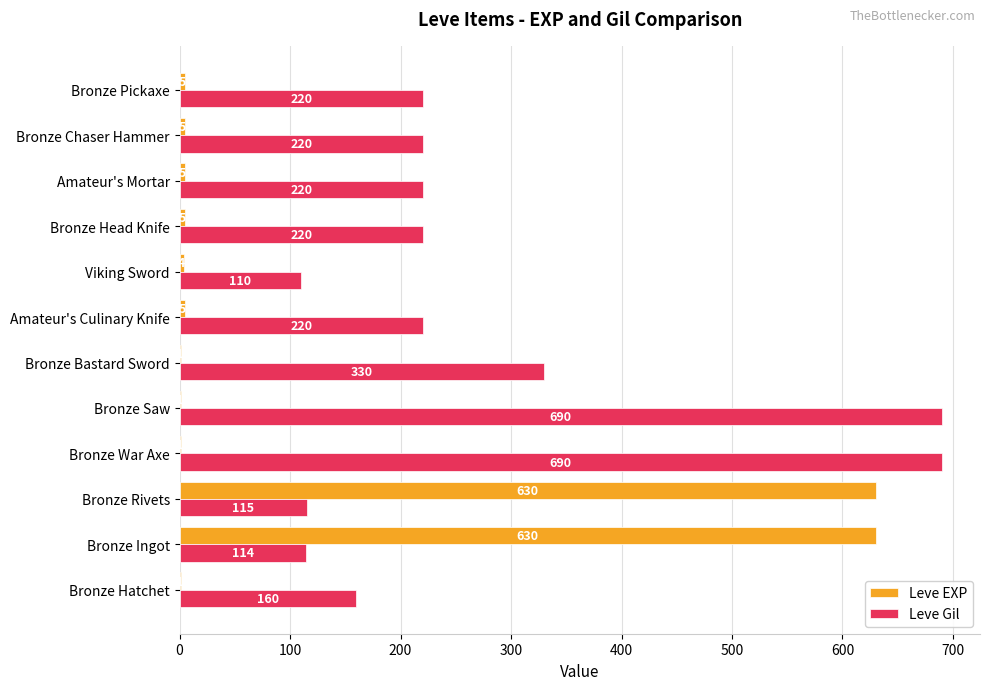

Which series has the largest total across all categories?

Leve Gil